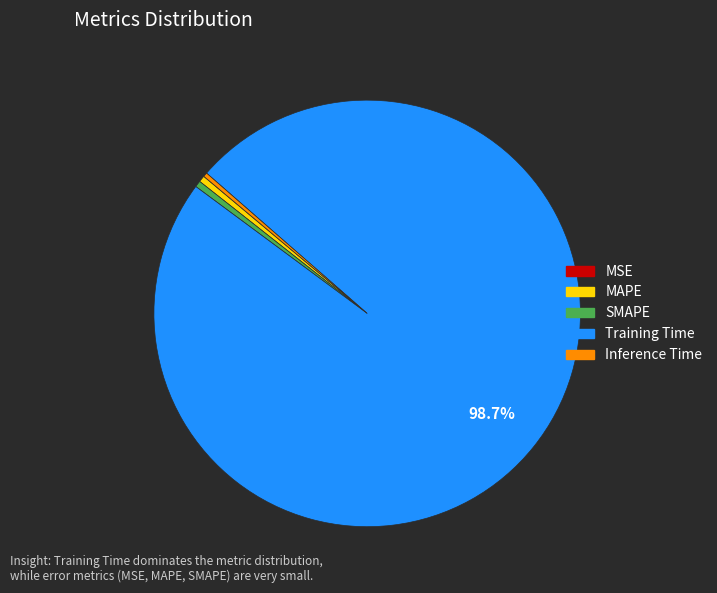

Is there a majority slice in this chart?

Yes